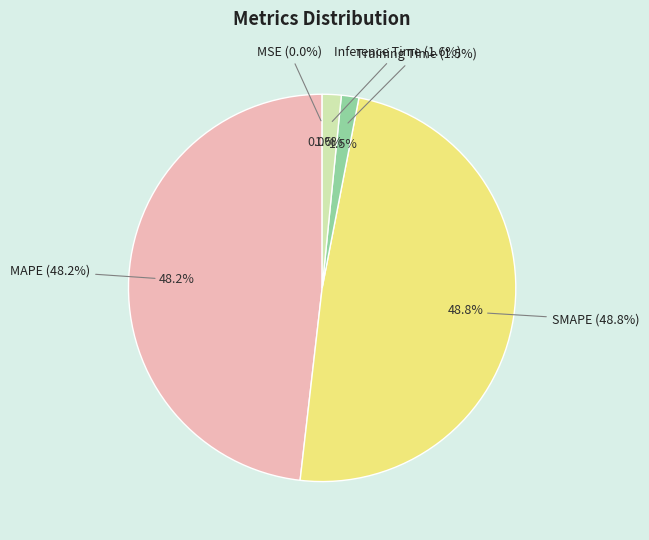

Is Training Time the majority of the pie?

No